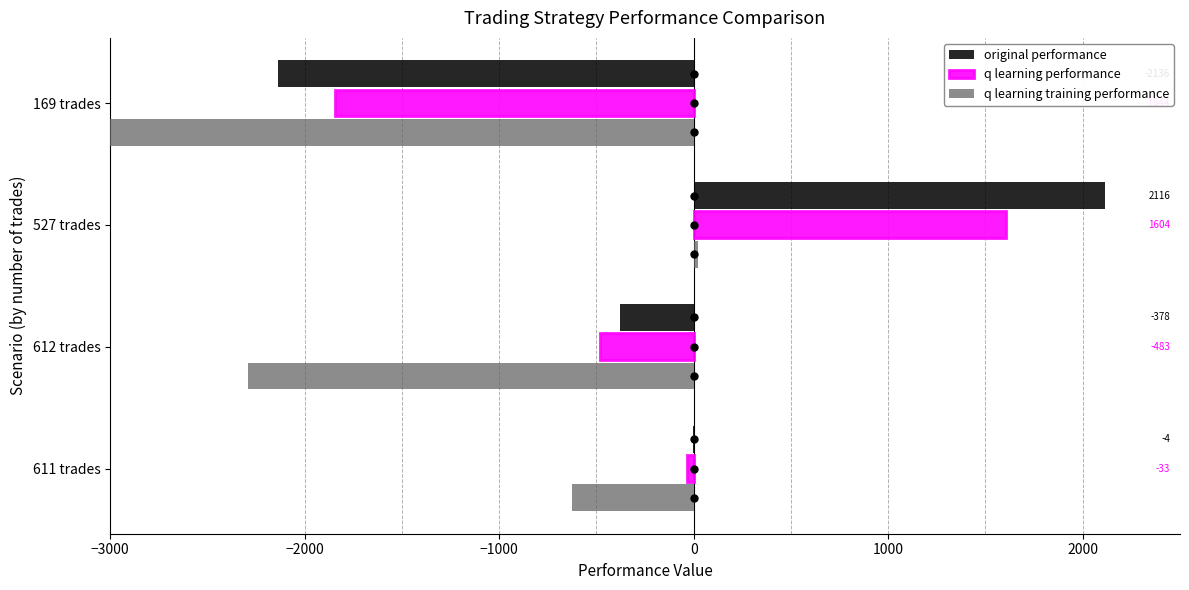

What are all the series names shown in the legend?

original performance, q learning performance, q learning training performance